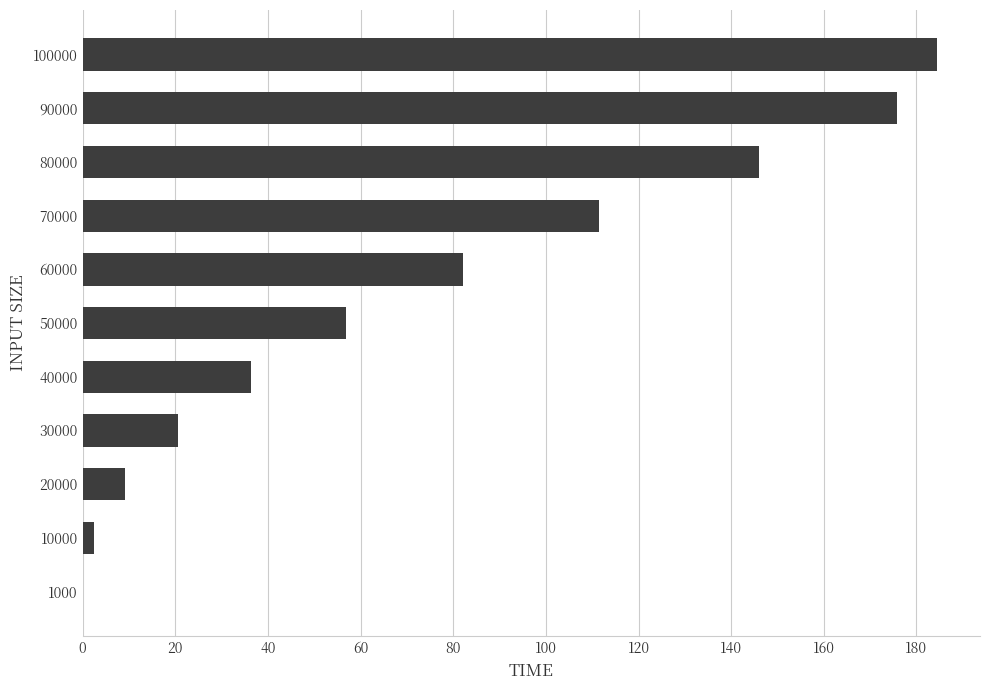

Reading top to bottom, transcribe all the data shown in this chart.

100000=184.5	90000=175.9	80000=146.1	70000=111.5	60000=82.1	50000=56.8	40000=36.4	30000=20.5	20000=9.2	10000=2.4	1000=0.1